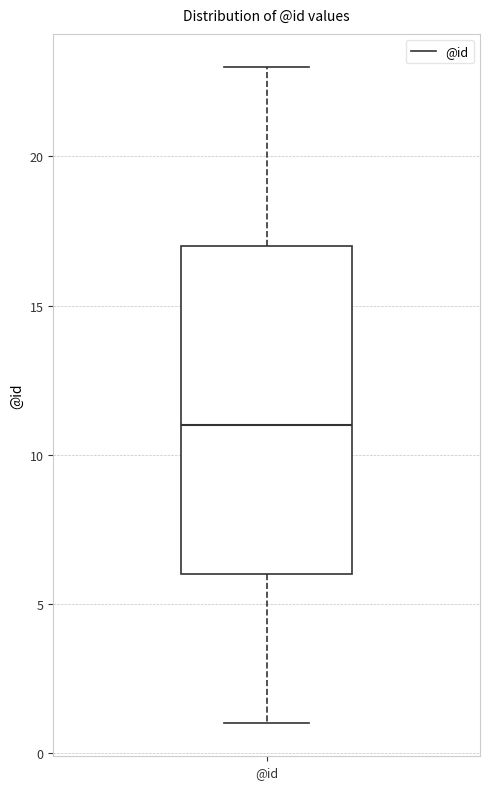

Transcribe this box plot: give where the median line is, the range the box spans, and where the two whiskers end, as read against the y-axis. The values are not printed on the chart, so give them approximately, as read against the axis.

median 11, box 6 to 17, whiskers 1 to 23